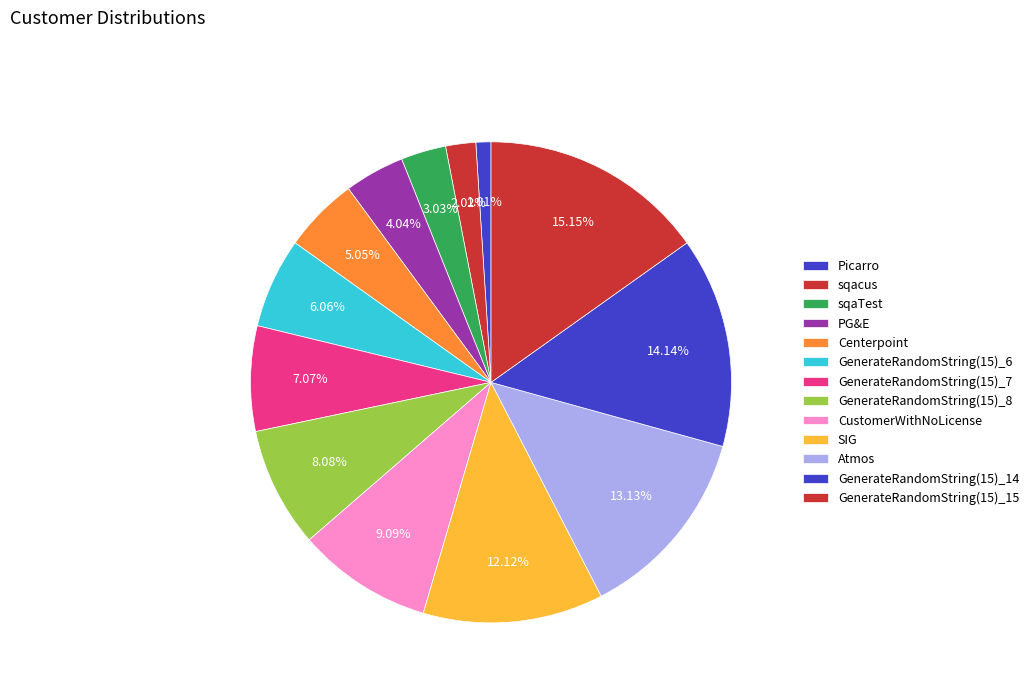

Rank the categories by value from highest to lowest.

GenerateRandomString(15)_15, GenerateRandomString(15)_14, Atmos, SIG, CustomerWithNoLicense, GenerateRandomString(15)_8, GenerateRandomString(15)_7, GenerateRandomString(15)_6, Centerpoint, PG&E, sqaTest, sqacus, Picarro